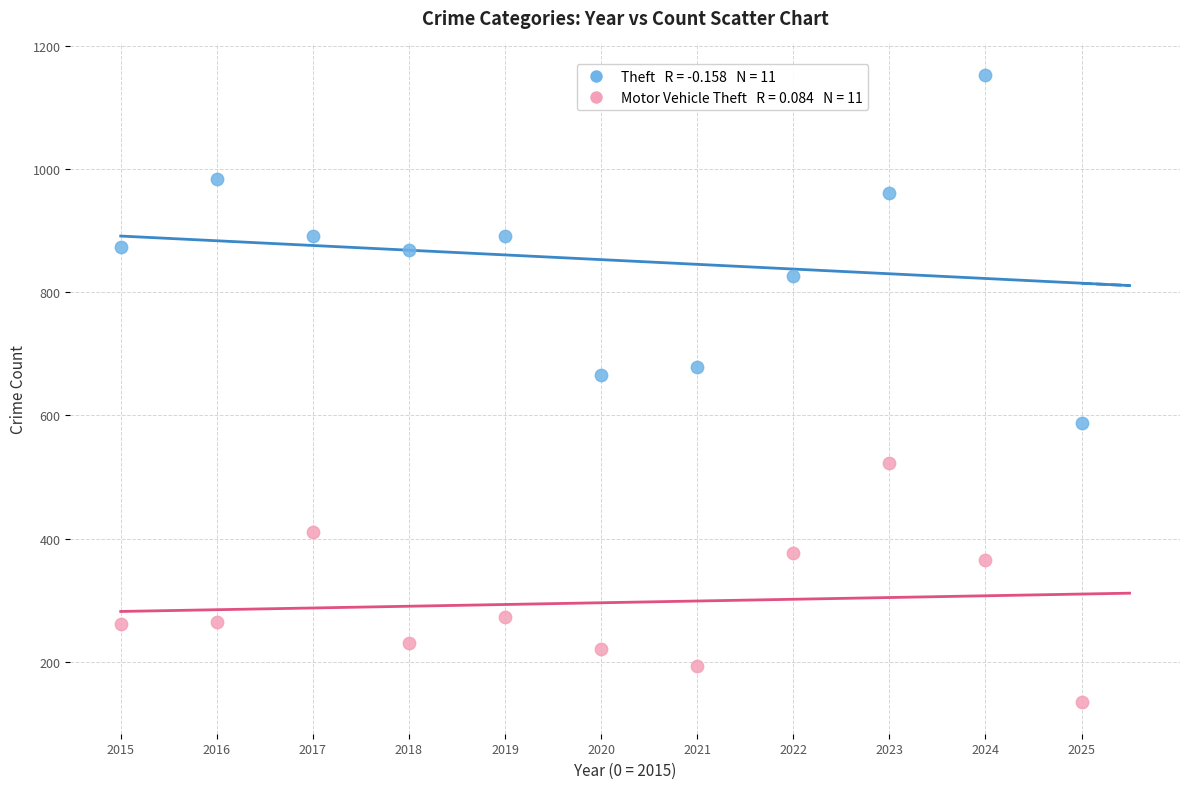

Across all data points, what is the range of Y values (max minus min)?

1019